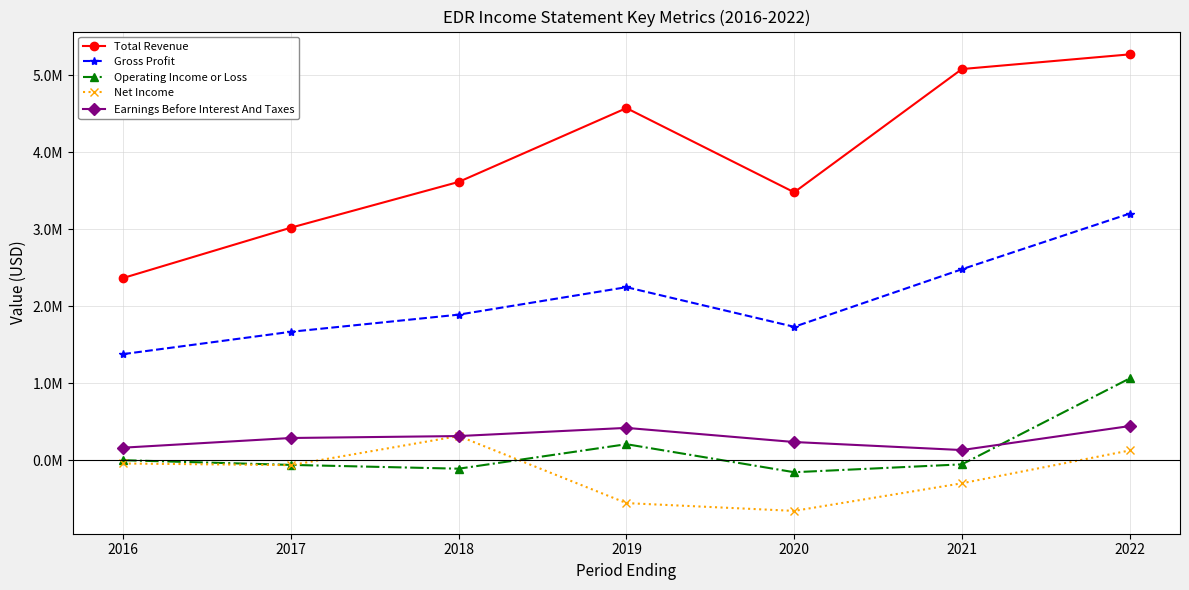

The value of Operating Income or Loss at 2019 is 210500. True or false?

True